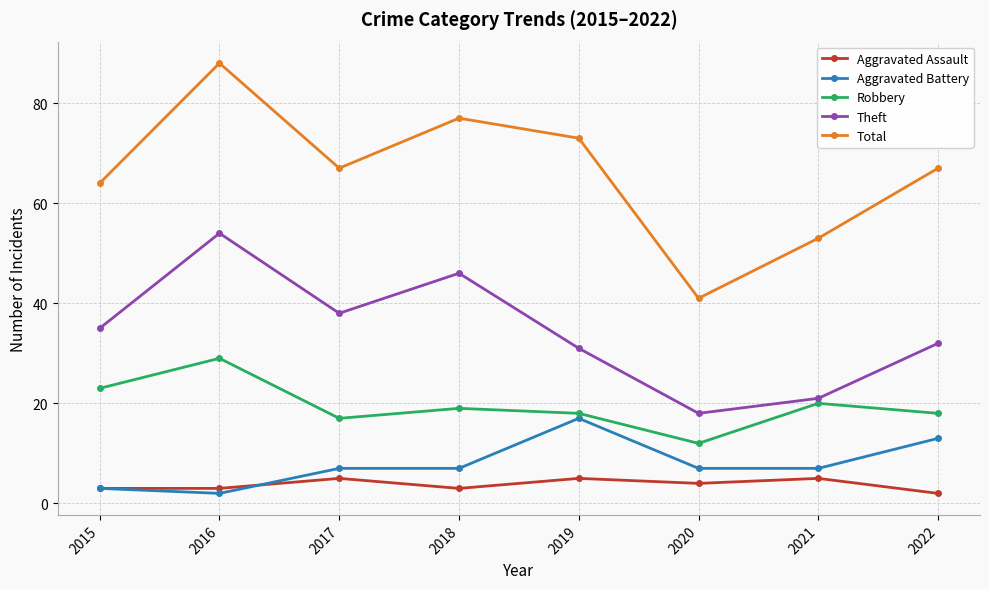

Reading right to left, what are all the values shown in this chart?

Aggravated Assault: 2	5	4	5	3	5	3	3
Aggravated Battery: 13	7	7	17	7	7	2	3
Robbery: 18	20	12	18	19	17	29	23
Theft: 32	21	18	31	46	38	54	35
Total: 67	53	41	73	77	67	88	64